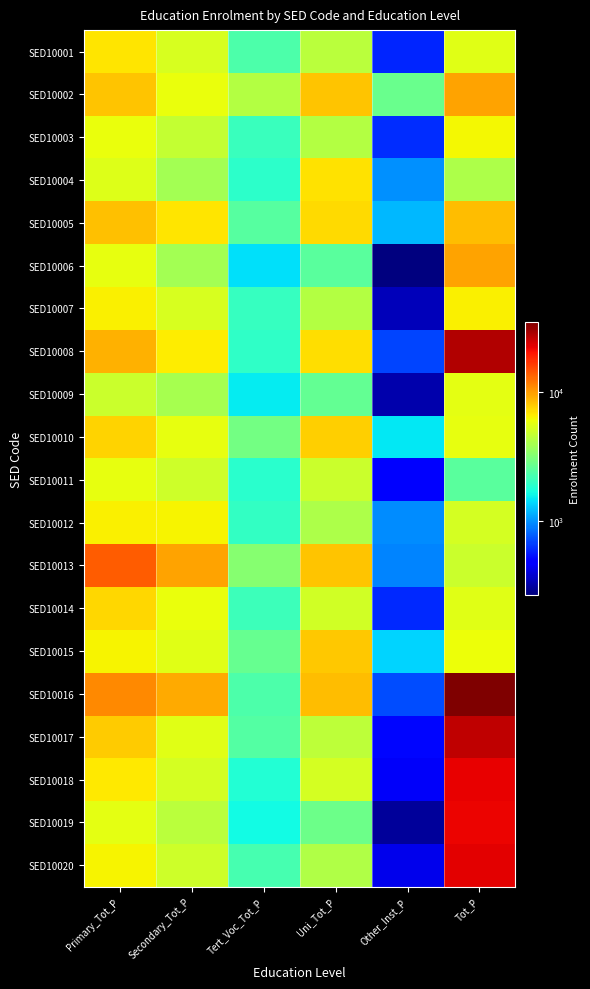

Reading left to right, what are all the values shown in this chart?

SED10001: Primary_Tot_P=6825	Secondary_Tot_P=5283	Tert_Voc_Tot_P=2339	Uni_Tot_P=4441	Other_Inst_P=594	Tot_P=5602
SED10002: Primary_Tot_P=8102	Secondary_Tot_P=5923	Tert_Voc_Tot_P=4230	Uni_Tot_P=8148	Other_Inst_P=2782	Tot_P=9599
SED10003: Primary_Tot_P=5908	Secondary_Tot_P=4706	Tert_Voc_Tot_P=2061	Uni_Tot_P=4271	Other_Inst_P=619	Tot_P=6253
SED10004: Primary_Tot_P=5457	Secondary_Tot_P=3848	Tert_Voc_Tot_P=1939	Uni_Tot_P=6936	Other_Inst_P=988	Tot_P=4105
SED10005: Primary_Tot_P=8212	Secondary_Tot_P=6811	Tert_Voc_Tot_P=2454	Uni_Tot_P=7249	Other_Inst_P=1201	Tot_P=8479
SED10006: Primary_Tot_P=5729	Secondary_Tot_P=3908	Tert_Voc_Tot_P=1459	Uni_Tot_P=2528	Other_Inst_P=271	Tot_P=9547
SED10007: Primary_Tot_P=6465	Secondary_Tot_P=5280	Tert_Voc_Tot_P=2030	Uni_Tot_P=4290	Other_Inst_P=347	Tot_P=6471
SED10008: Primary_Tot_P=8988	Secondary_Tot_P=6644	Tert_Voc_Tot_P=1955	Uni_Tot_P=7080	Other_Inst_P=696	Tot_P=27599
SED10009: Primary_Tot_P=4913	Secondary_Tot_P=3962	Tert_Voc_Tot_P=1528	Uni_Tot_P=2680	Other_Inst_P=330	Tot_P=5647
SED10010: Primary_Tot_P=7550	Secondary_Tot_P=5730	Tert_Voc_Tot_P=2903	Uni_Tot_P=7630	Other_Inst_P=1493	Tot_P=5755
SED10011: Primary_Tot_P=5821	Secondary_Tot_P=4968	Tert_Voc_Tot_P=1903	Uni_Tot_P=4882	Other_Inst_P=475	Tot_P=2521
SED10012: Primary_Tot_P=6419	Secondary_Tot_P=6402	Tert_Voc_Tot_P=2007	Uni_Tot_P=4082	Other_Inst_P=978	Tot_P=5176
SED10013: Primary_Tot_P=13891	Secondary_Tot_P=9583	Tert_Voc_Tot_P=3269	Uni_Tot_P=8187	Other_Inst_P=940	Tot_P=4909
SED10014: Primary_Tot_P=7431	Secondary_Tot_P=5872	Tert_Voc_Tot_P=2100	Uni_Tot_P=5057	Other_Inst_P=608	Tot_P=5515
SED10015: Primary_Tot_P=6331	Secondary_Tot_P=5549	Tert_Voc_Tot_P=2690	Uni_Tot_P=7908	Other_Inst_P=1368	Tot_P=5960
SED10016: Primary_Tot_P=11080	Secondary_Tot_P=9202	Tert_Voc_Tot_P=2315	Uni_Tot_P=8393	Other_Inst_P=725	Tot_P=34577
SED10017: Primary_Tot_P=7868	Secondary_Tot_P=5546	Tert_Voc_Tot_P=2403	Uni_Tot_P=4524	Other_Inst_P=513	Tot_P=26273
SED10018: Primary_Tot_P=6747	Secondary_Tot_P=5112	Tert_Voc_Tot_P=1813	Uni_Tot_P=5111	Other_Inst_P=452	Tot_P=22096
SED10019: Primary_Tot_P=5682	Secondary_Tot_P=4403	Tert_Voc_Tot_P=1663	Uni_Tot_P=2804	Other_Inst_P=304	Tot_P=21771
SED10020: Primary_Tot_P=6394	Secondary_Tot_P=4939	Tert_Voc_Tot_P=2257	Uni_Tot_P=4145	Other_Inst_P=435	Tot_P=22480